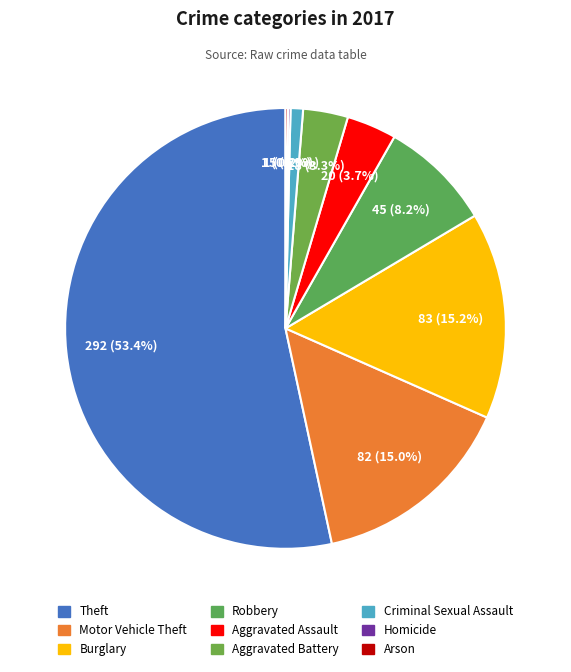

Is it true that Criminal Sexual Assault is 16% of the pie?

False